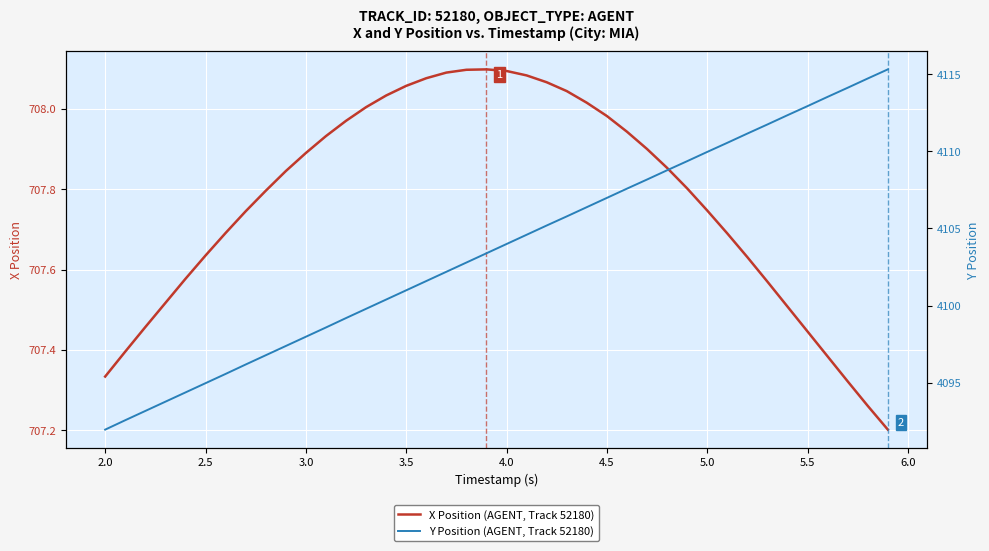

Is it true that X Position (AGENT, Track 52180) equals 441.4 at 5.5?

False